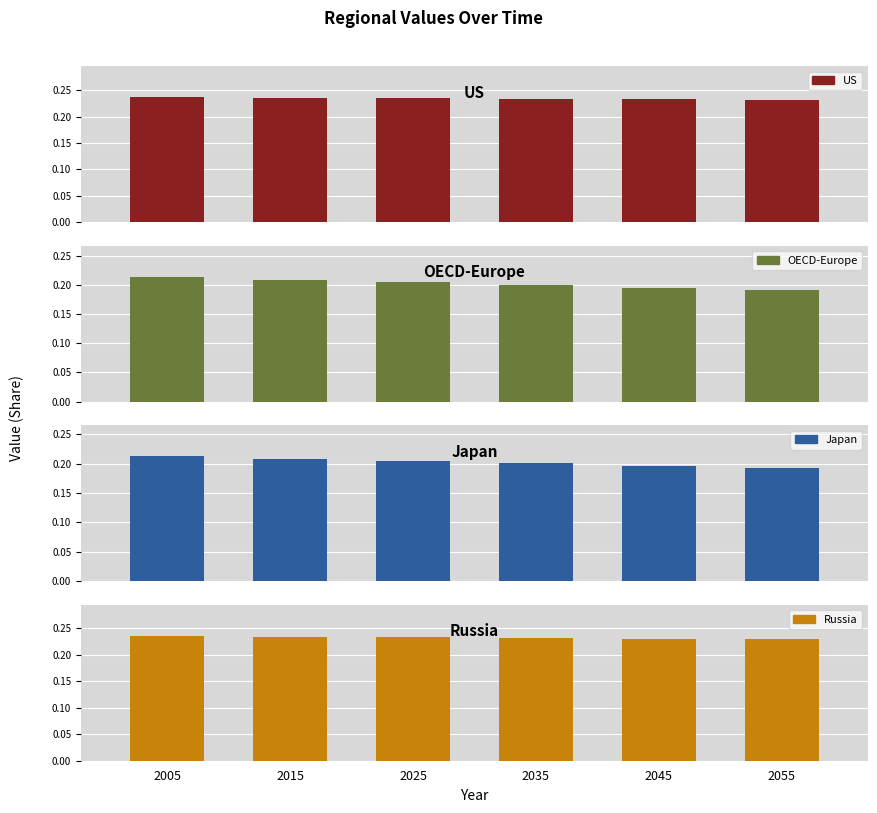

Is the value of OECD-Europe at 2025 greater than the value of Russia at 2035?

No